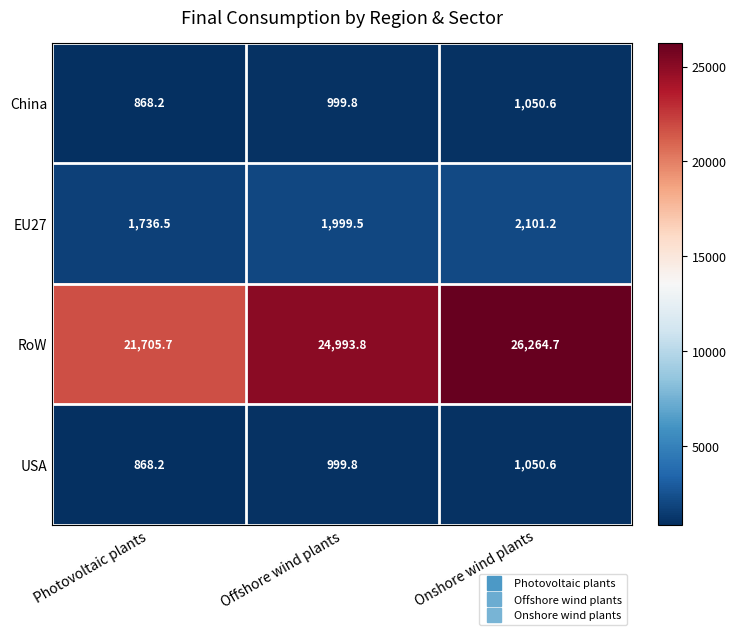

List the labels in order of RoW value, largest first.

Onshore wind plants, Offshore wind plants, Photovoltaic plants